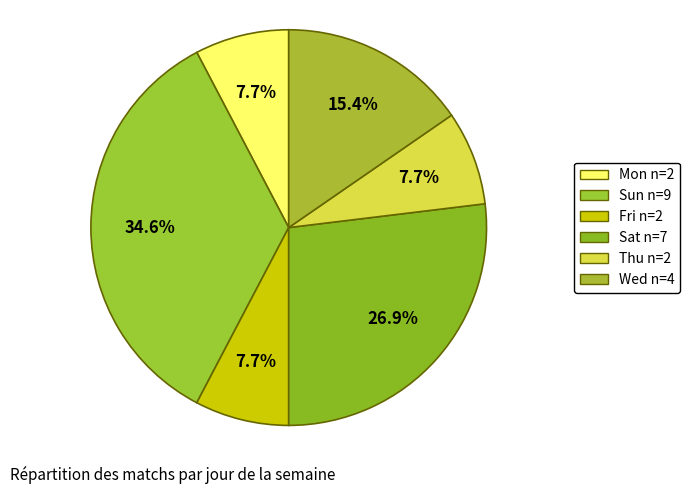

Does any single category account for the majority?

No